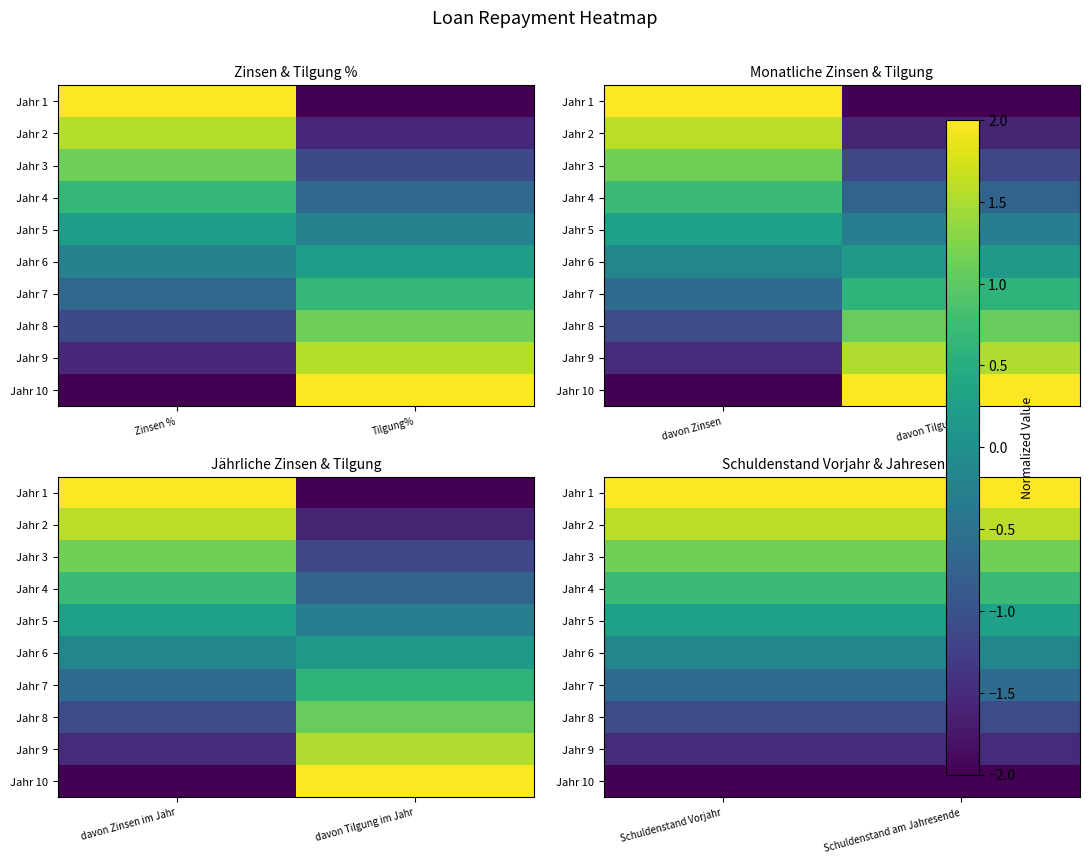

The value of Jahr 5 at Schuldenstand Vorjahr is 0.3. True or false?

True